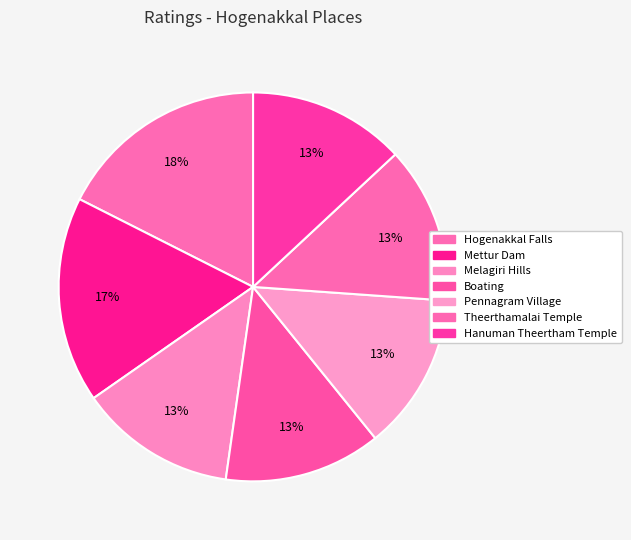

How many slices are in this pie chart?

7